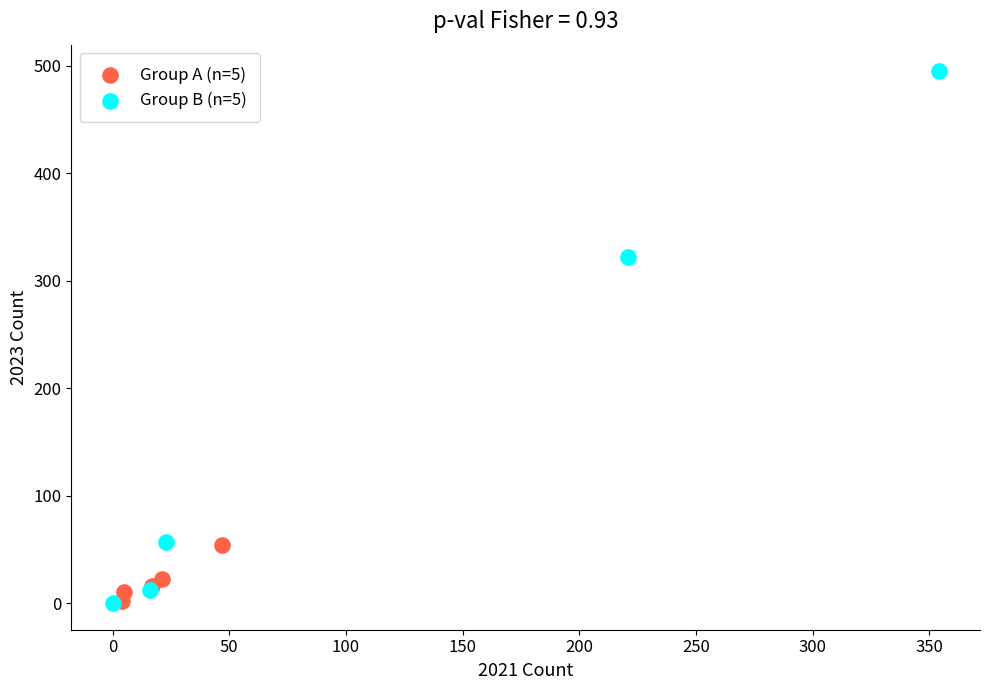

What are all the series names shown in the legend?

Group A (n=5), Group B (n=5)